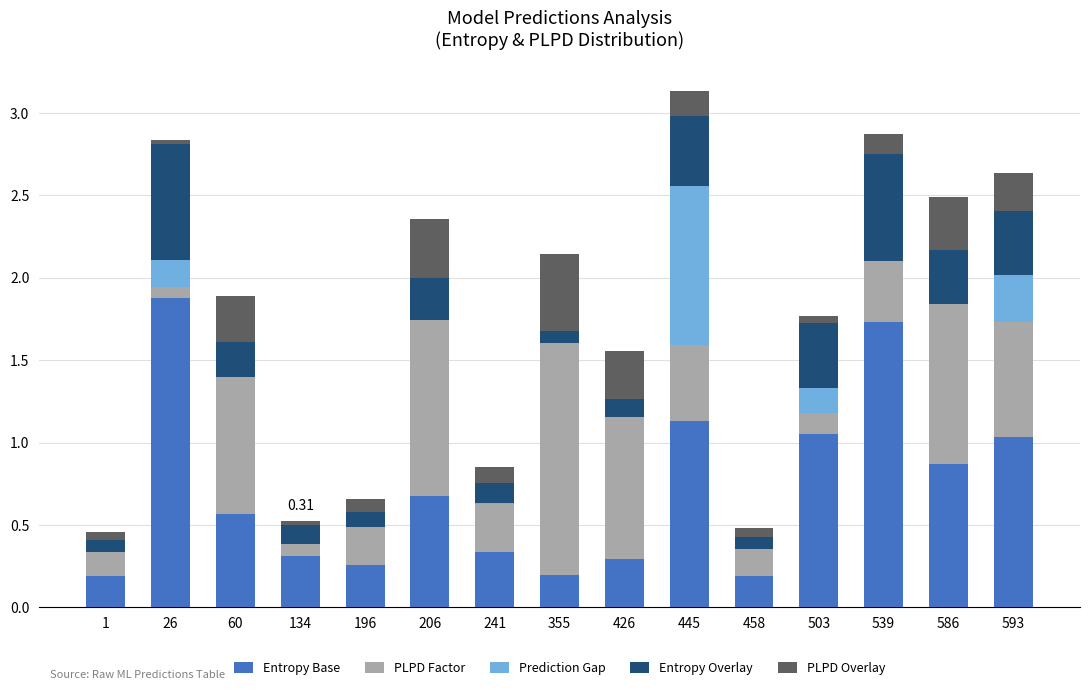

What is the total value across all series at 503?

1.8